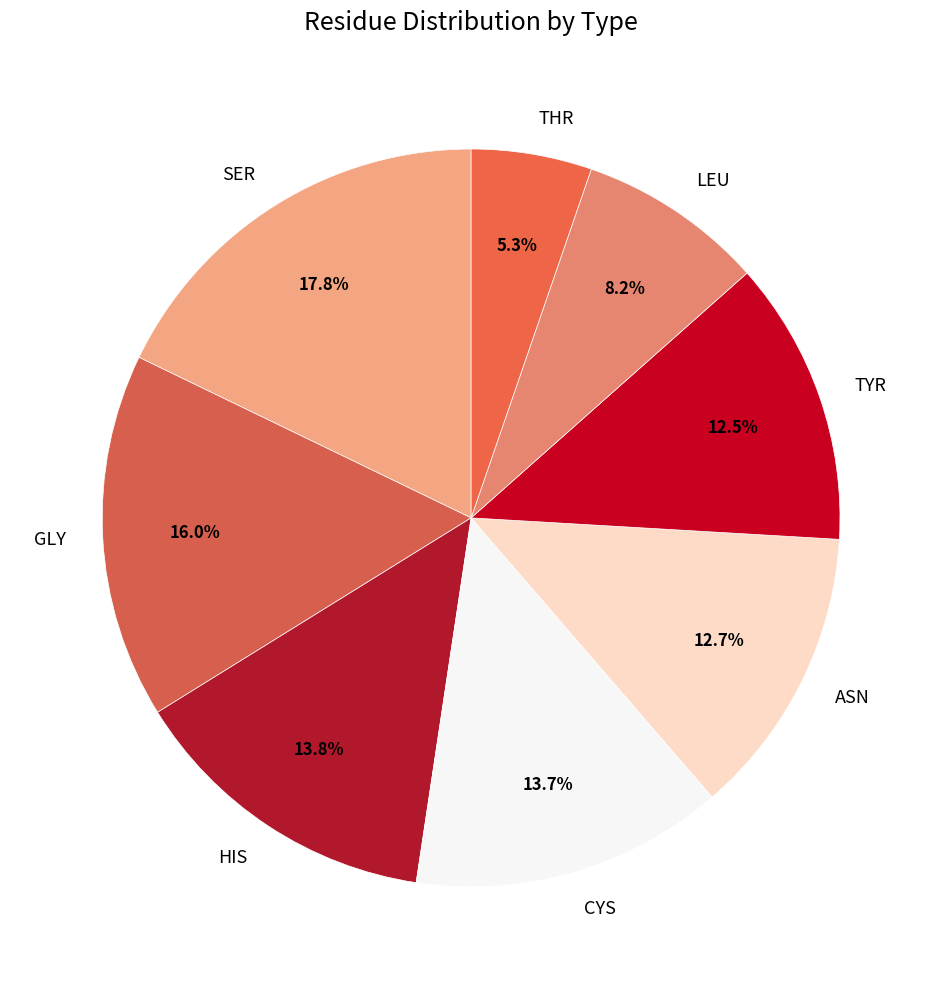

How many slices are in this pie chart?

8